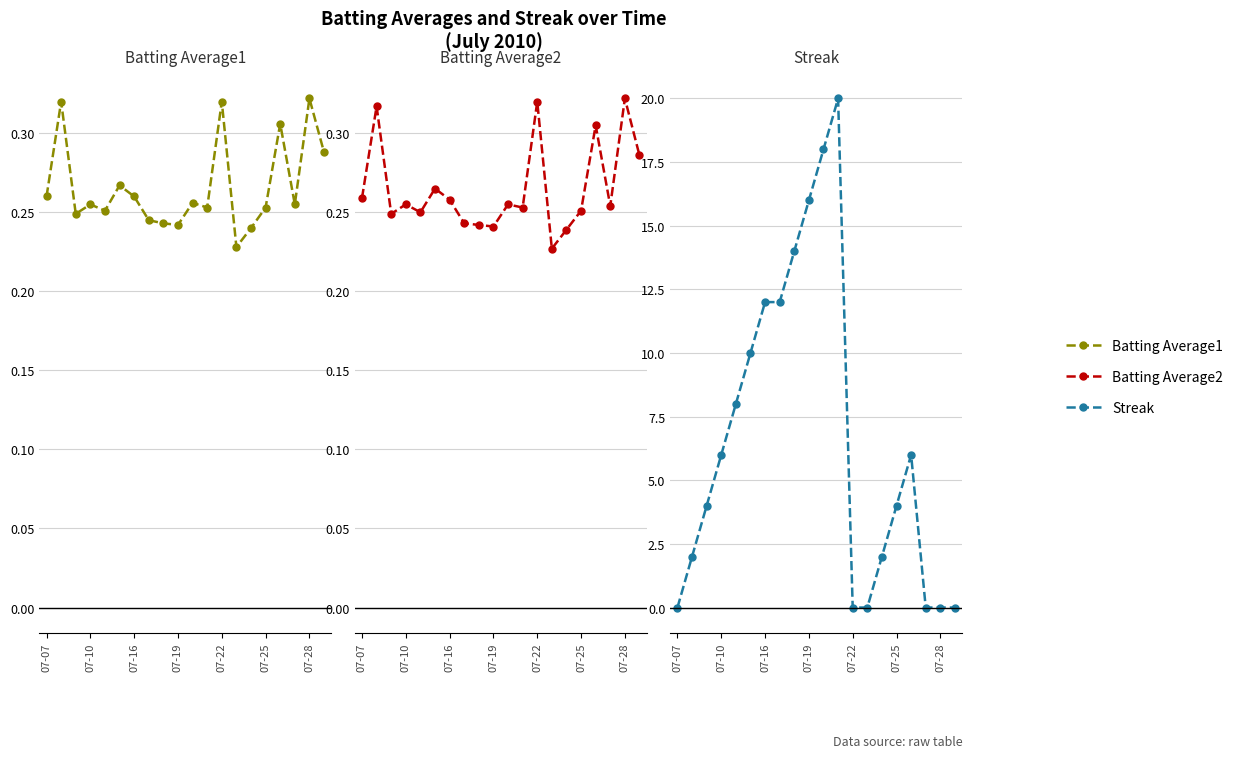

How many interior local peaks does the Streak series have?

2